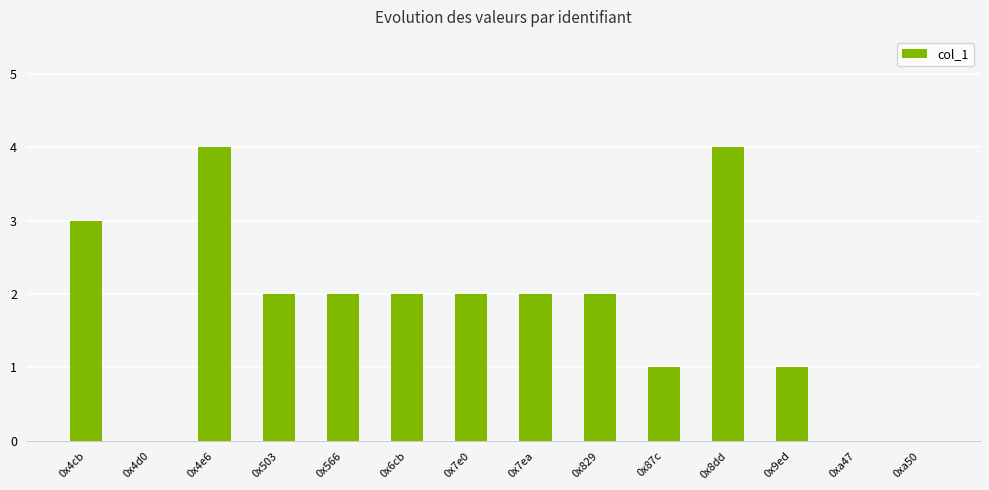

The value at 0x4d0 is 0. True or false?

True